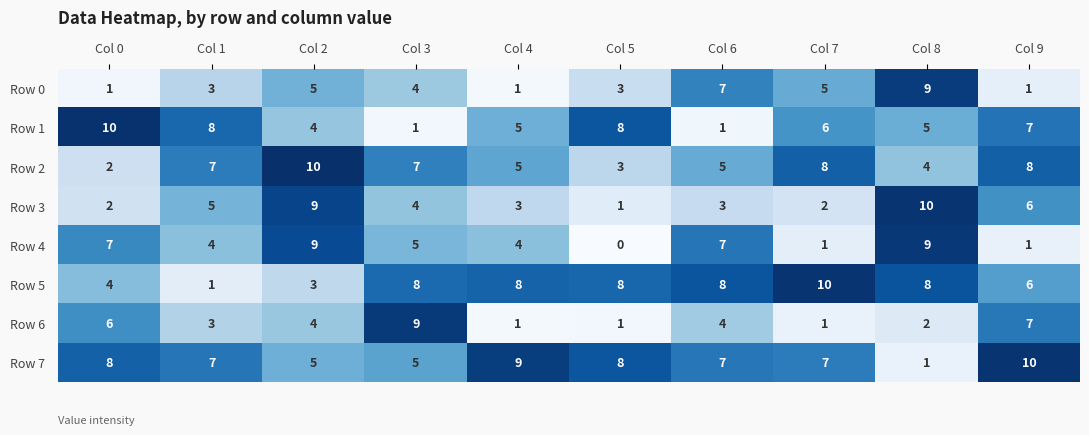

Is it true that Row 1 equals 1 at Col 3?

True